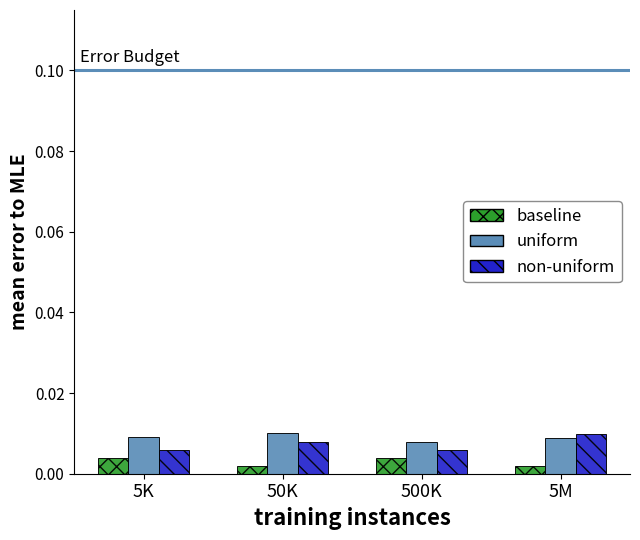

List the series in order of their overall mean, highest first.

uniform, non-uniform, baseline